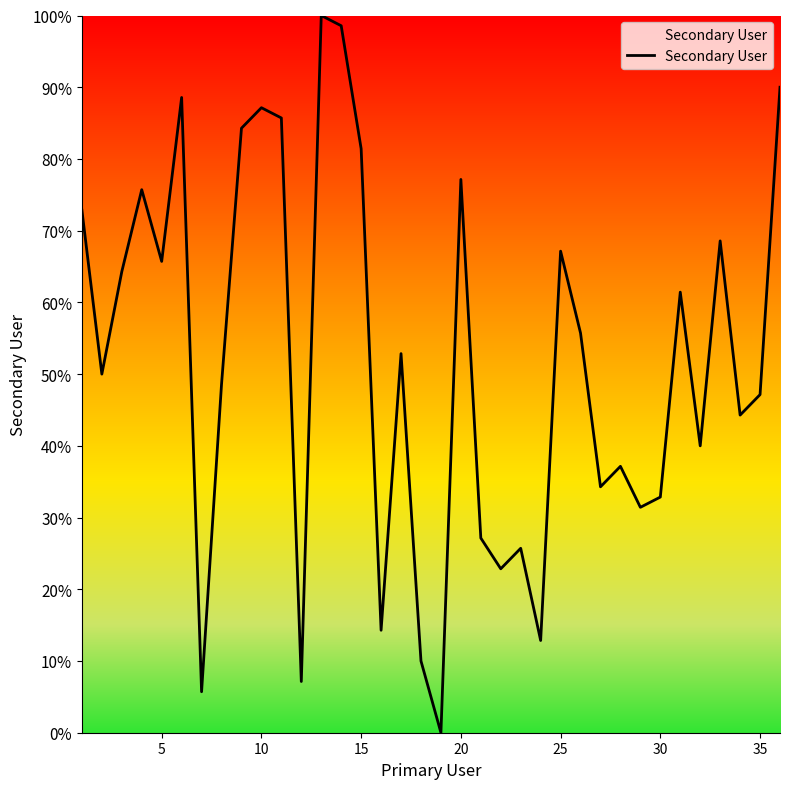

Does the chart display data point markers on the line(s)?

No